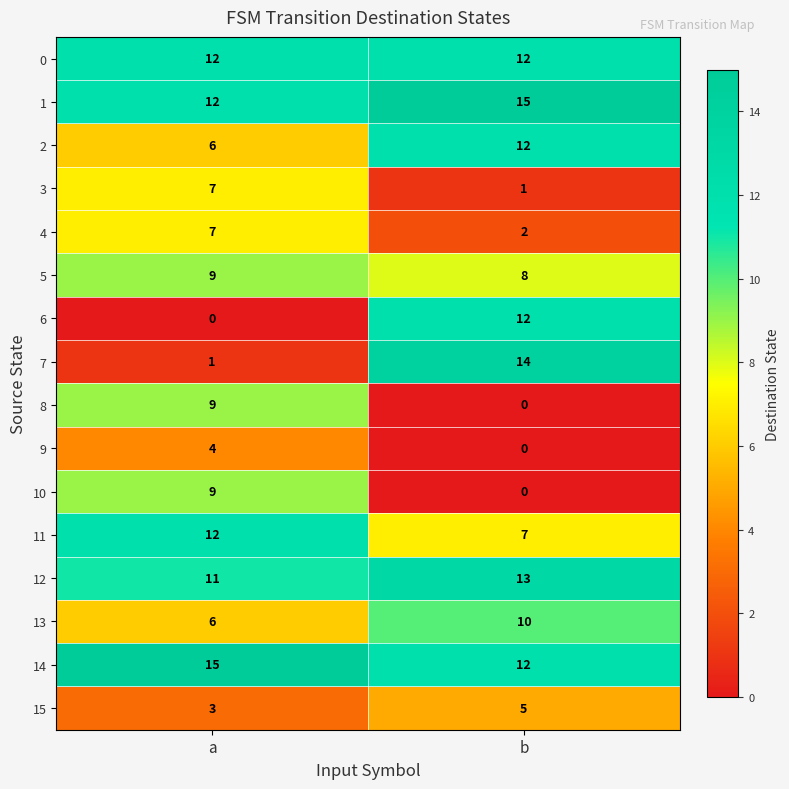

Which category has the highest value in the 3 series?

a